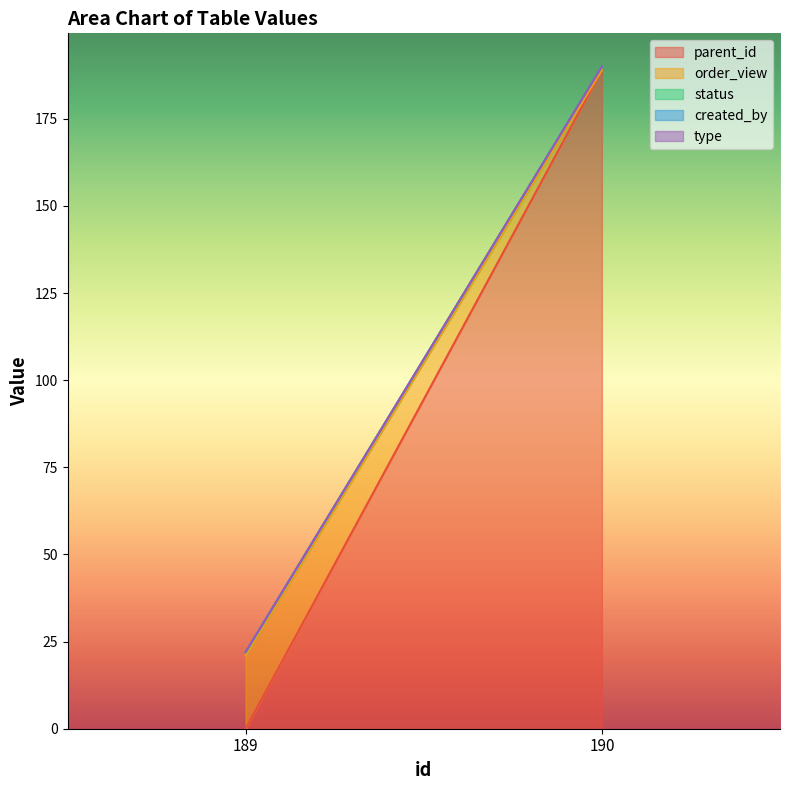

Reading right to left, extract all data points from this chart.

parent_id: 190=189	189=0
order_view: 190=0	189=21
status: 190=1	189=1
created_by: 190=0	189=0
type: 190=0	189=0